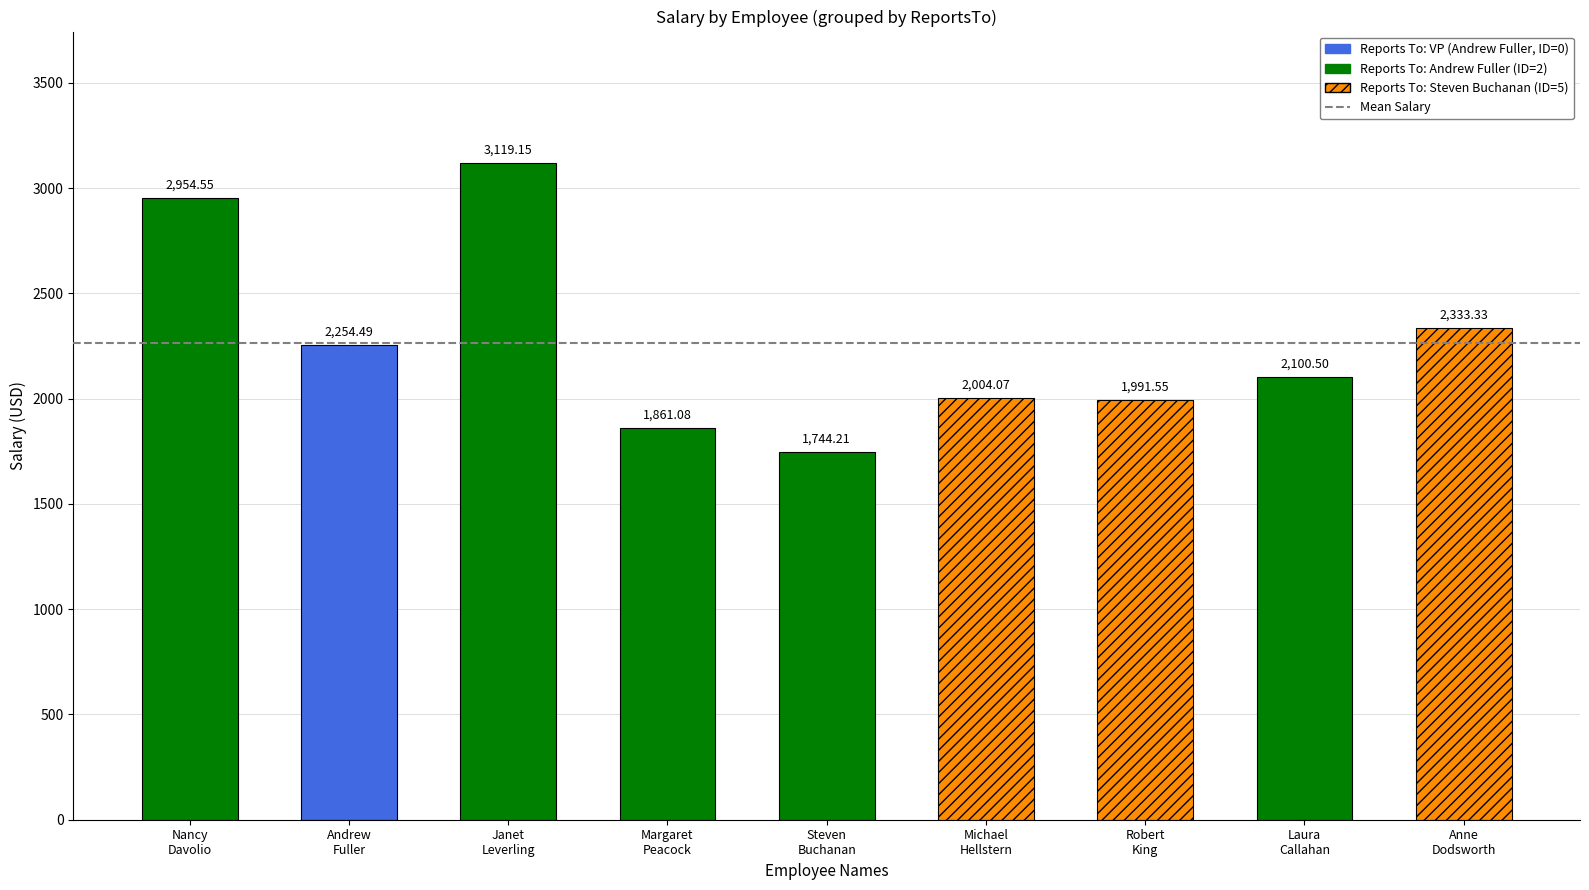

What is the average value?

2262.5